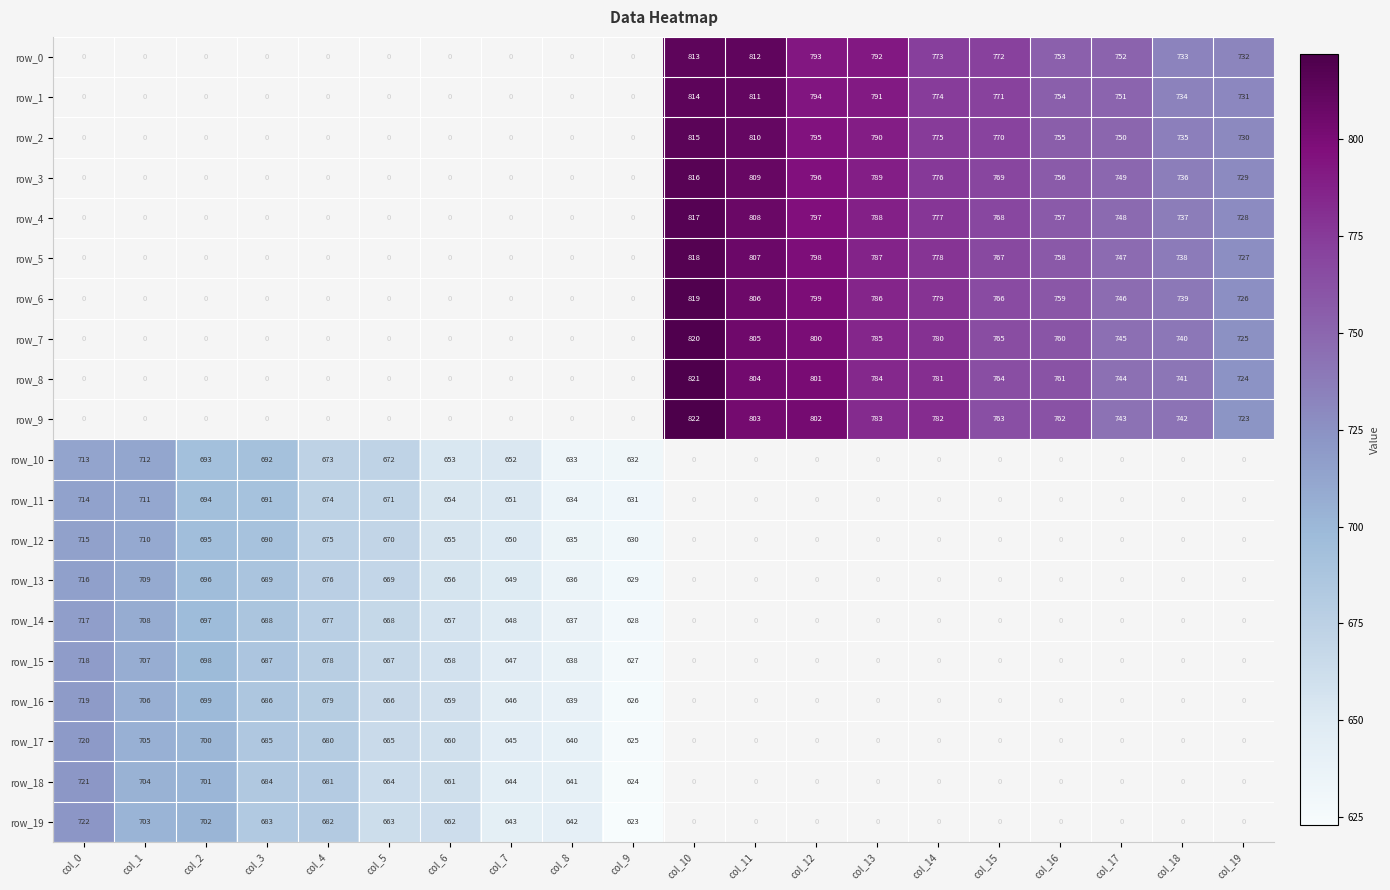

How many data points in row_17 are less than 625?

10